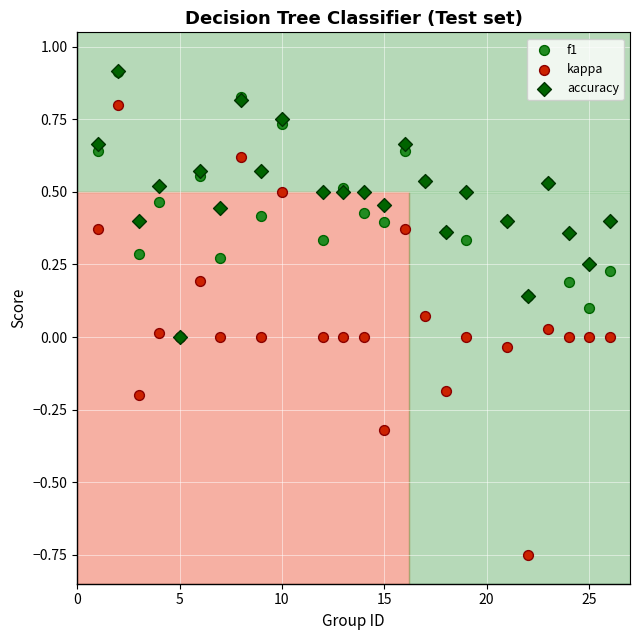

What are all the series names shown in the legend?

f1, kappa, accuracy